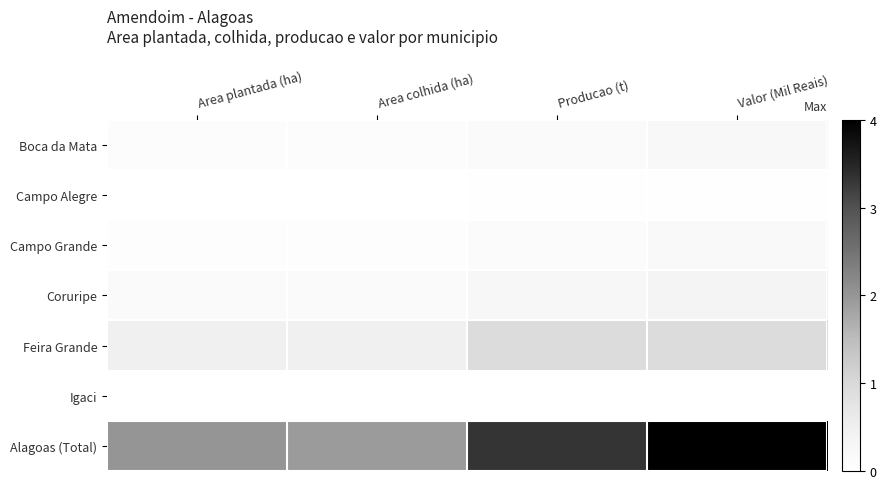

Which series changed the most between Producao (t) and Valor (Mil Reais)?

Alagoas (Total)